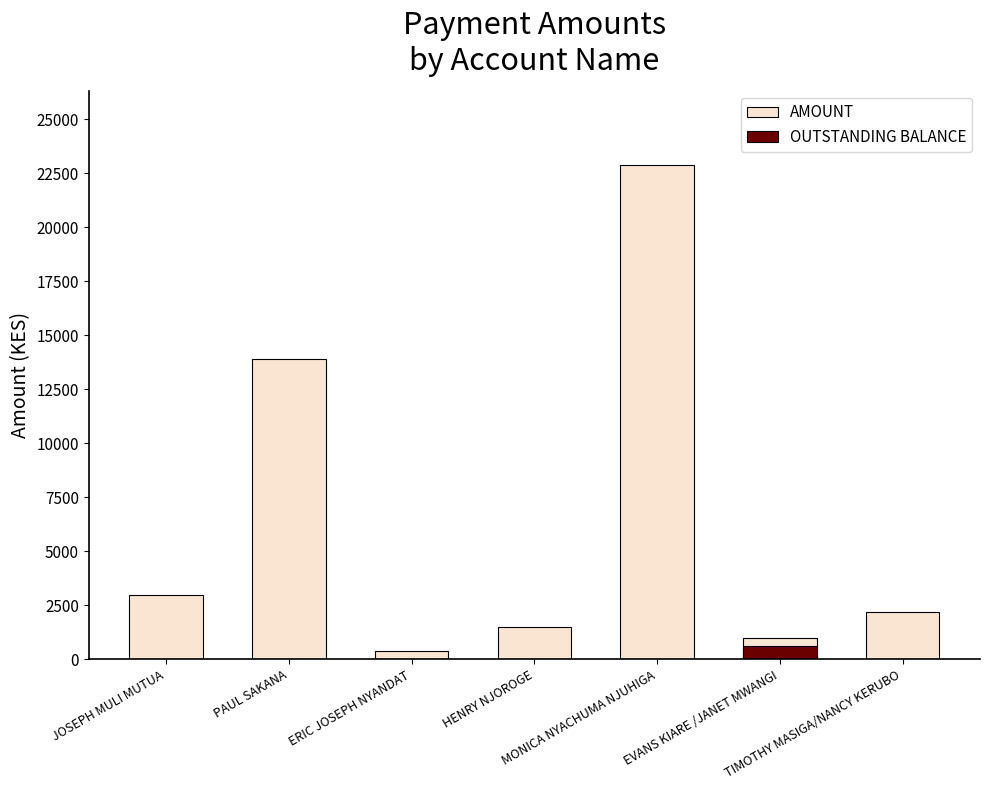

What is the sum of the AMOUNT values at TIMOTHY MASIGA/NANCY KERUBO and PAUL SAKANA?

16100